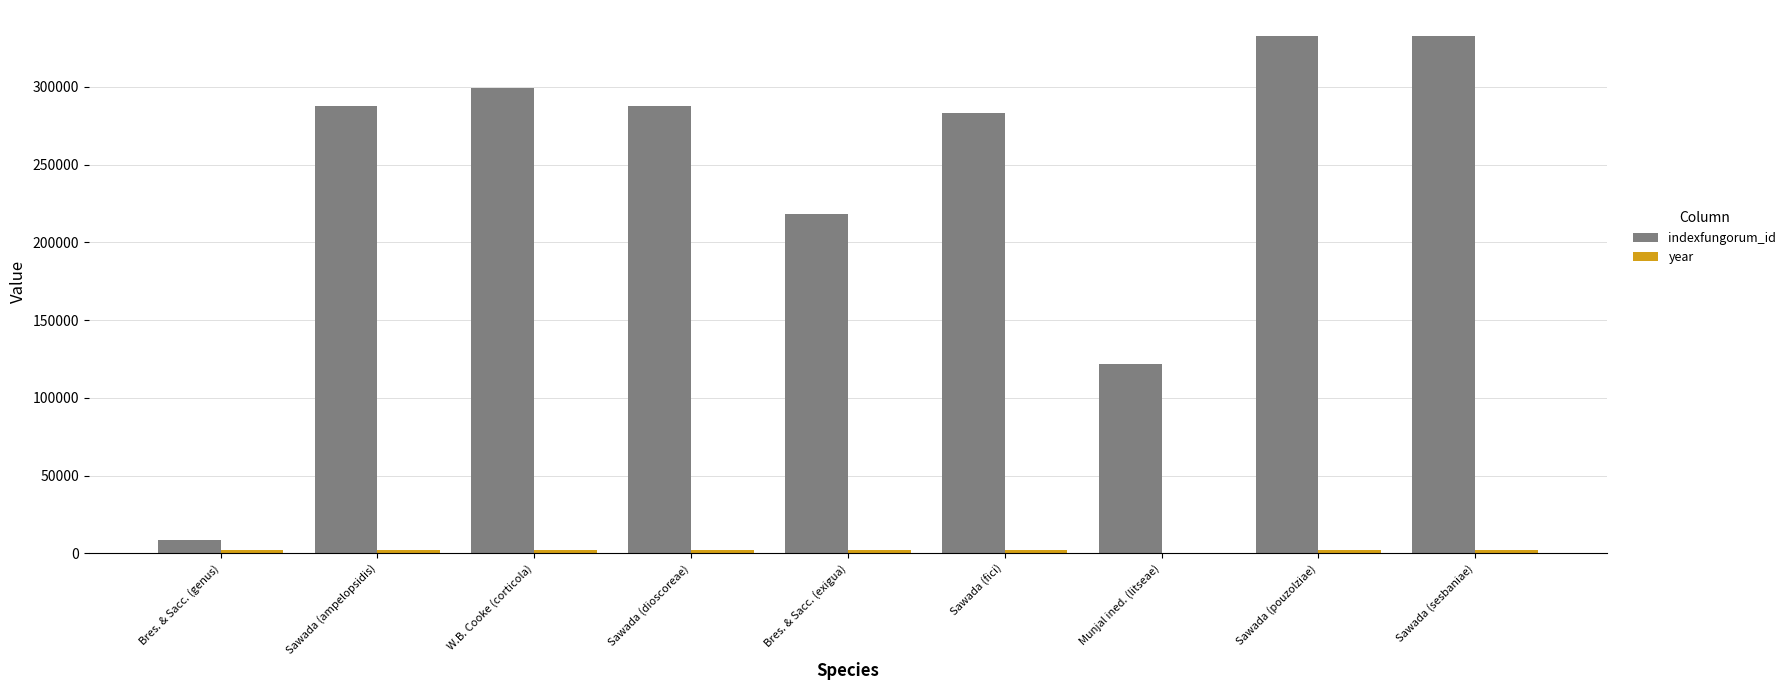

What is the maximum value shown in the chart?

332745